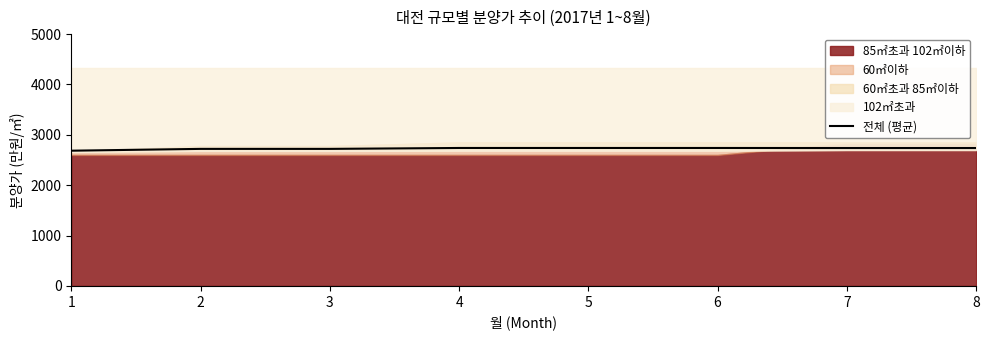

What is the sum of all values?

21820